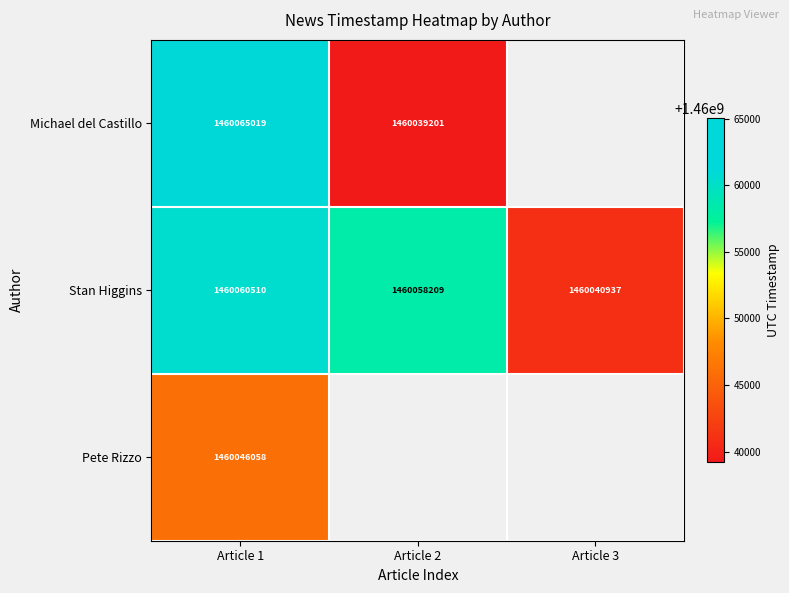

Where does the Stan Higgins series first go above 1460058209?

Article 1